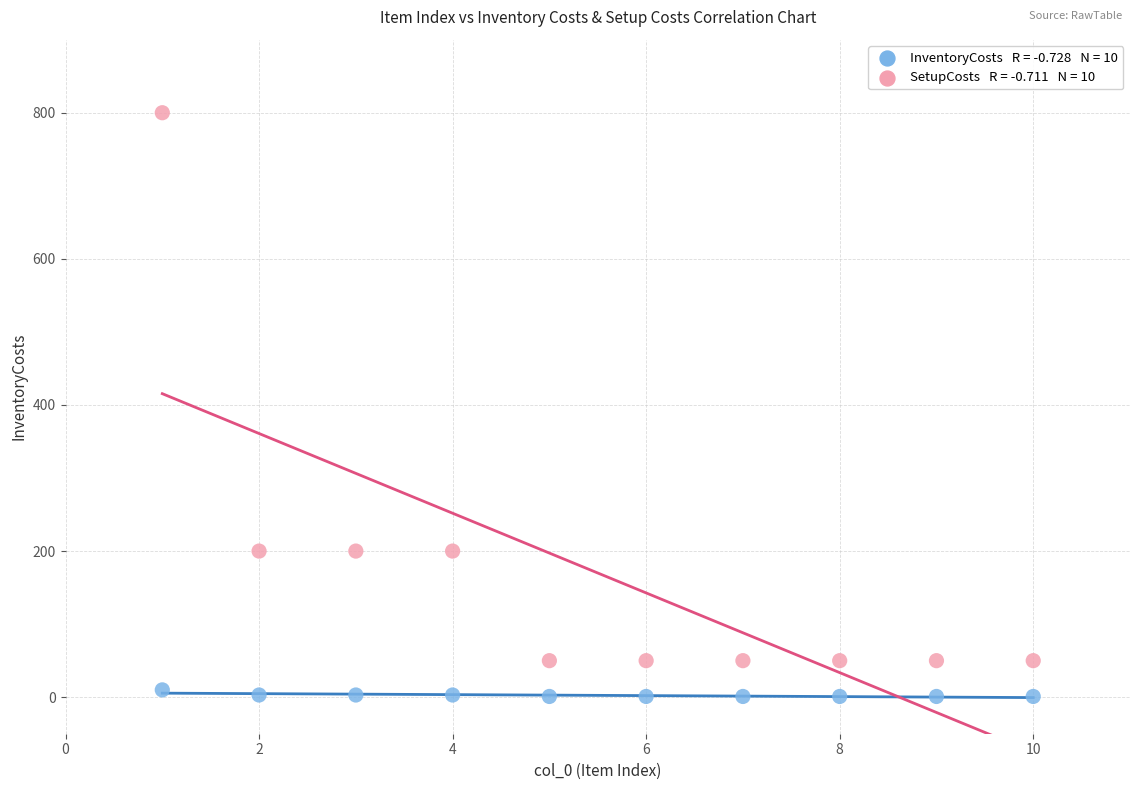

Across all data points, what is the range of Y values (max minus min)?

799